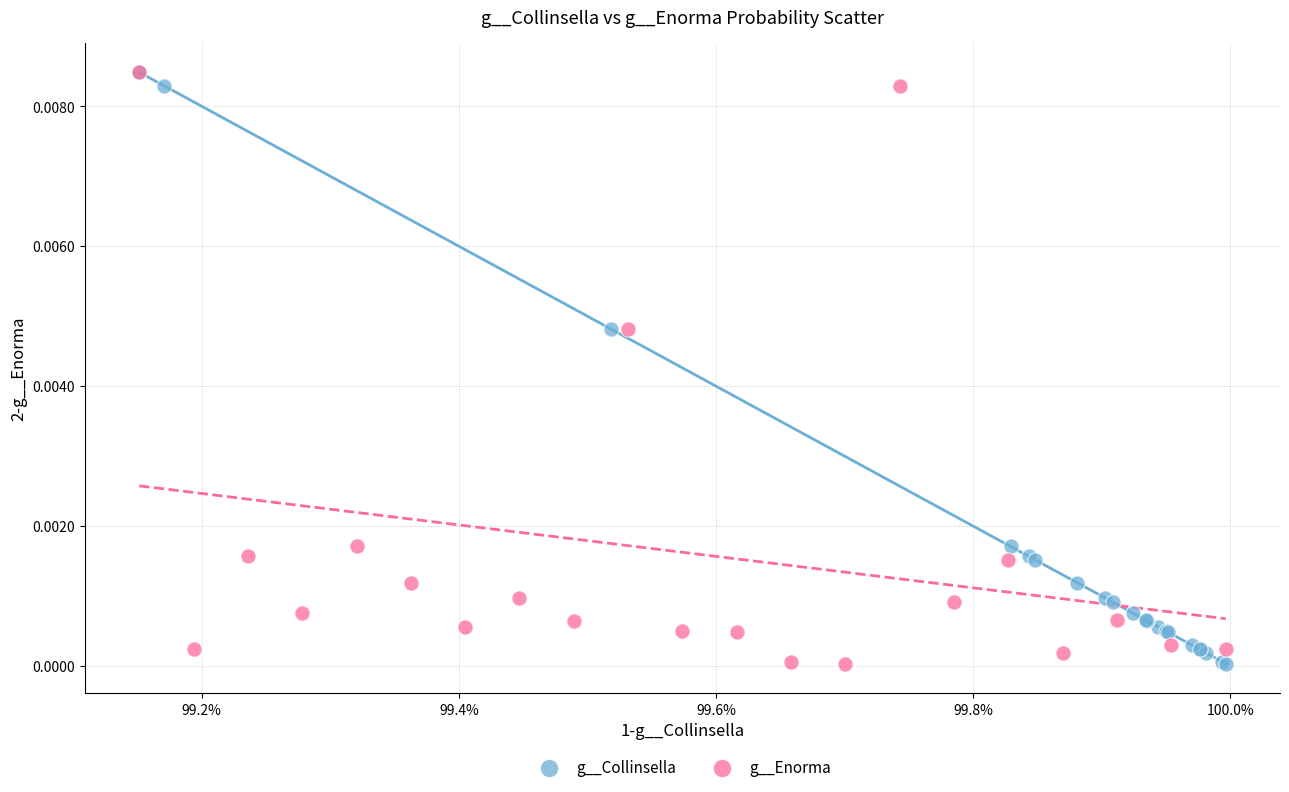

What are all the series names shown in the legend?

g__Collinsella, g__Enorma